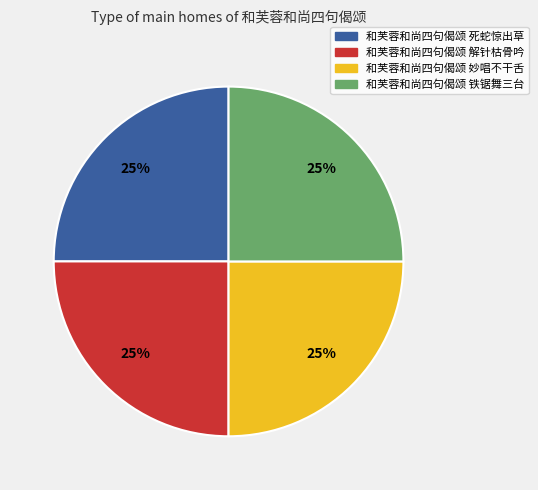

To the nearest percent, what portion does 和芙蓉和尚四句偈颂 死蛇惊出草 represent?

25%